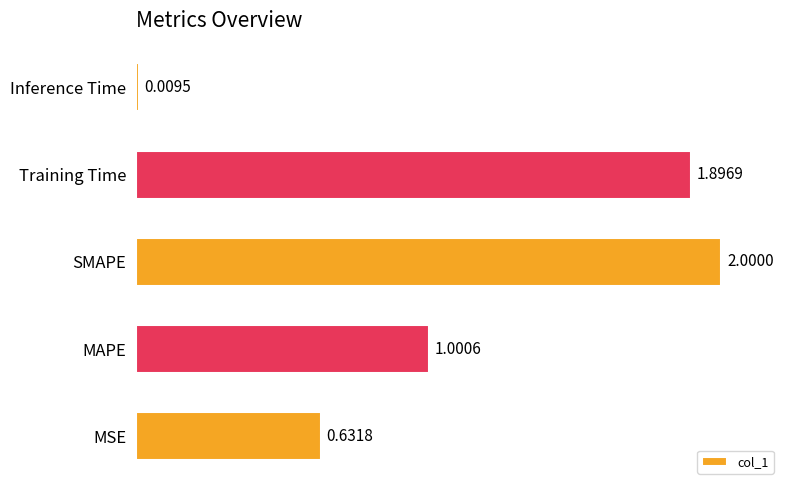

Which has a higher value, SMAPE or MAPE?

SMAPE